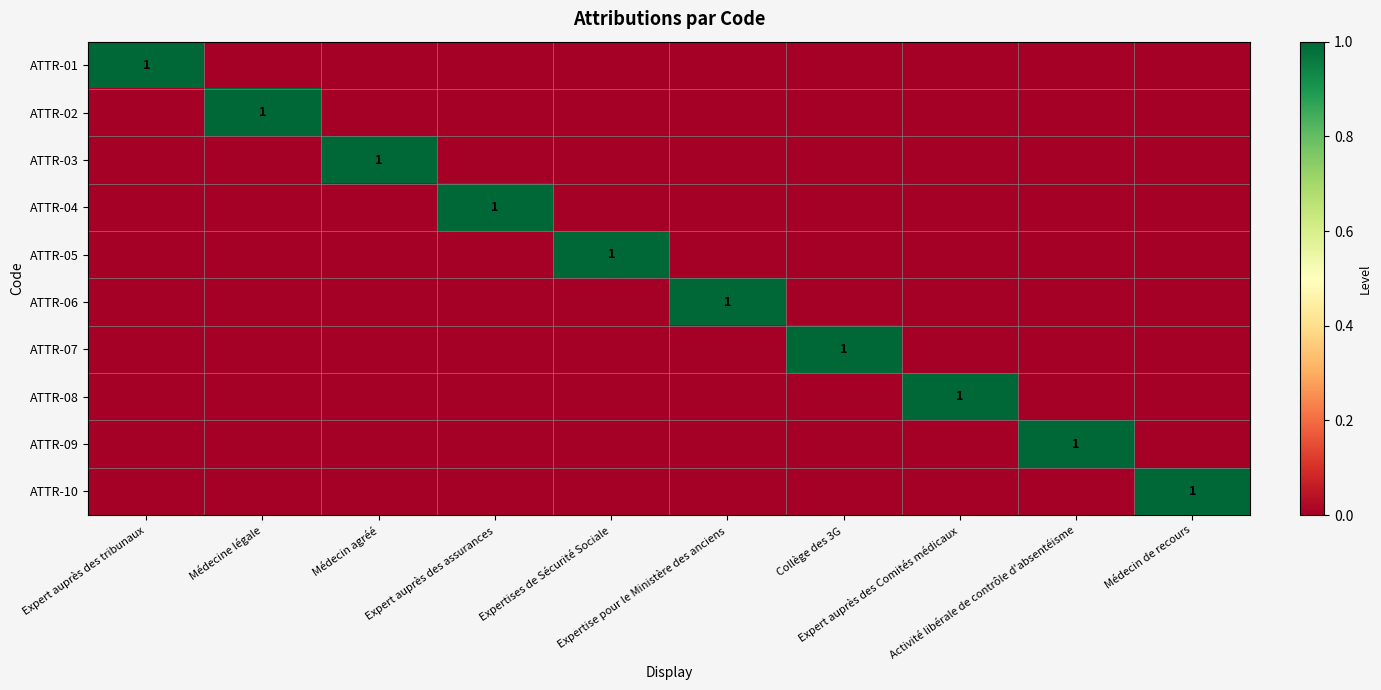

Between Expertises de Sécurité Sociale and Expert auprès des tribunaux, which is larger?

Expert auprès des tribunaux